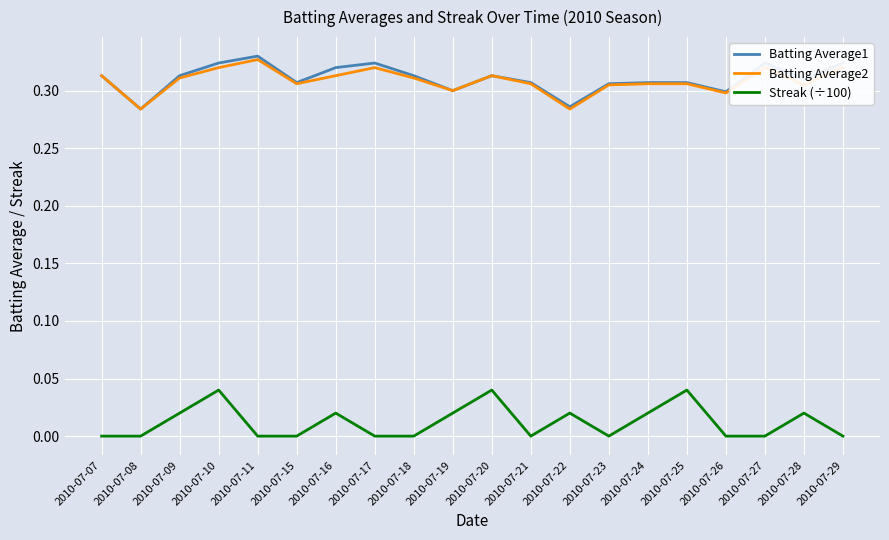

How many lines are shown in the chart?

3